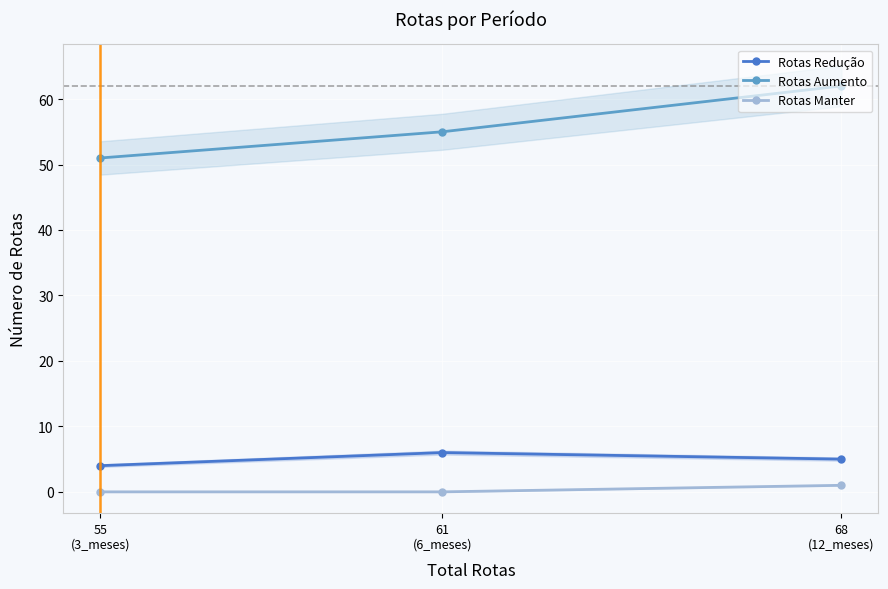

What is the lowest value of the Rotas Aumento series?

51